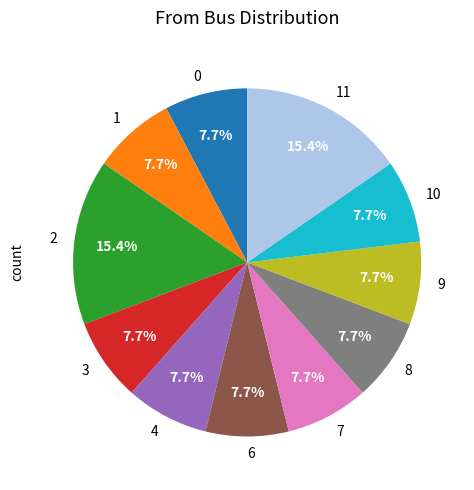

What percentage is the 4 slice, to the nearest percent?

8%